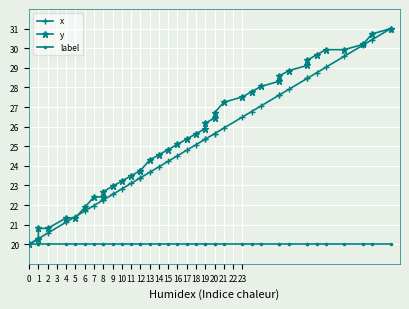

Count the number of data series in this chart.

3